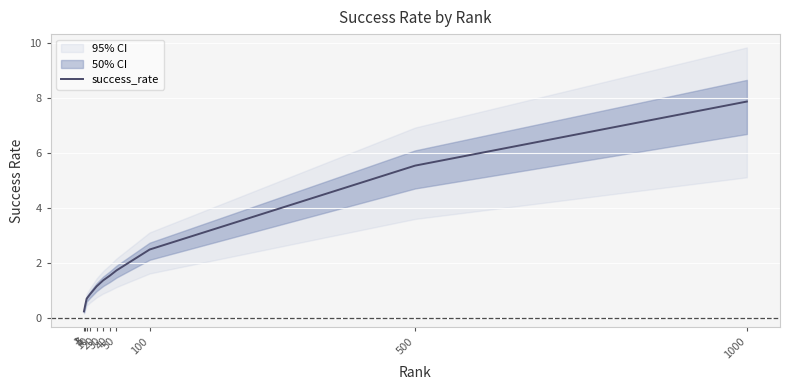

What is the sum of all values?

24.0